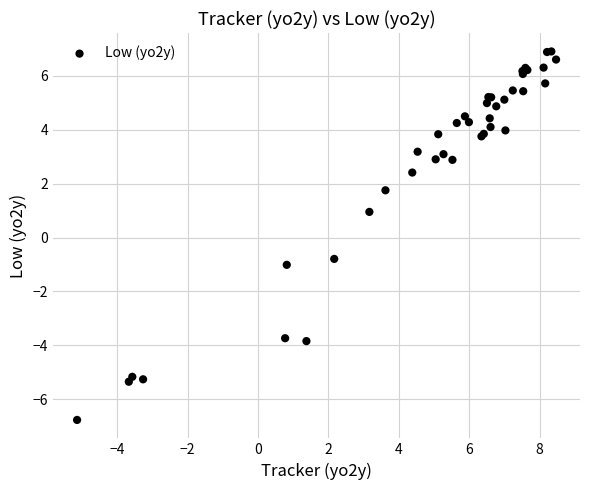

What Y value in the scatter plot is closest to 0?

-0.8